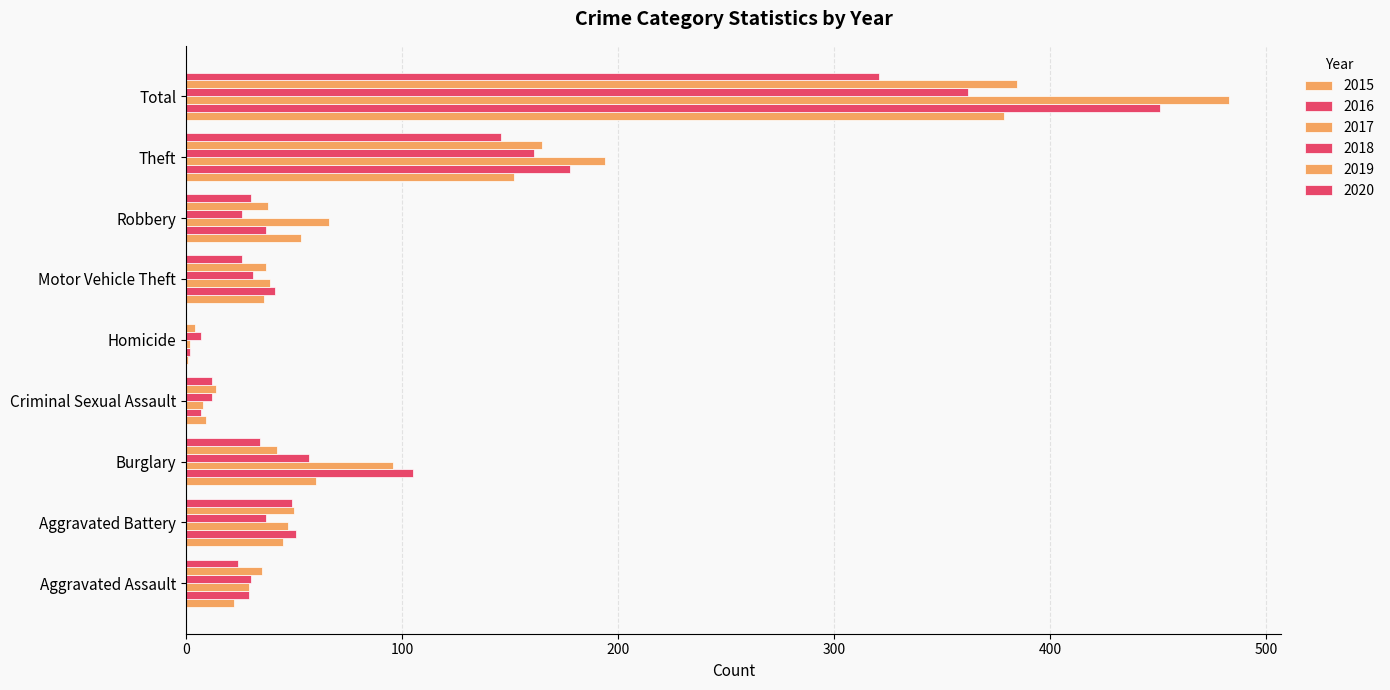

How many data points does each series have?

9